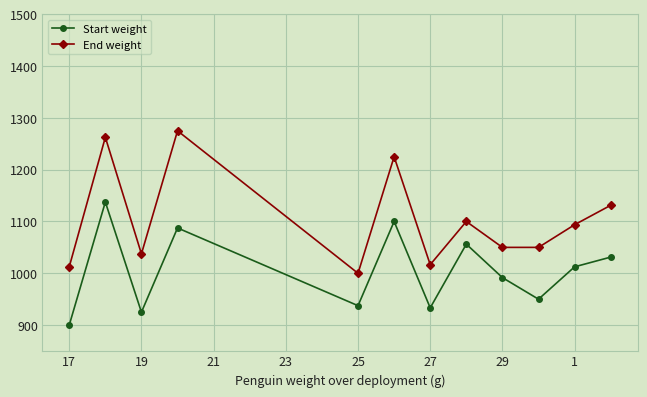

Rank the series by their maximum value, from lowest to highest.

Start weight, End weight